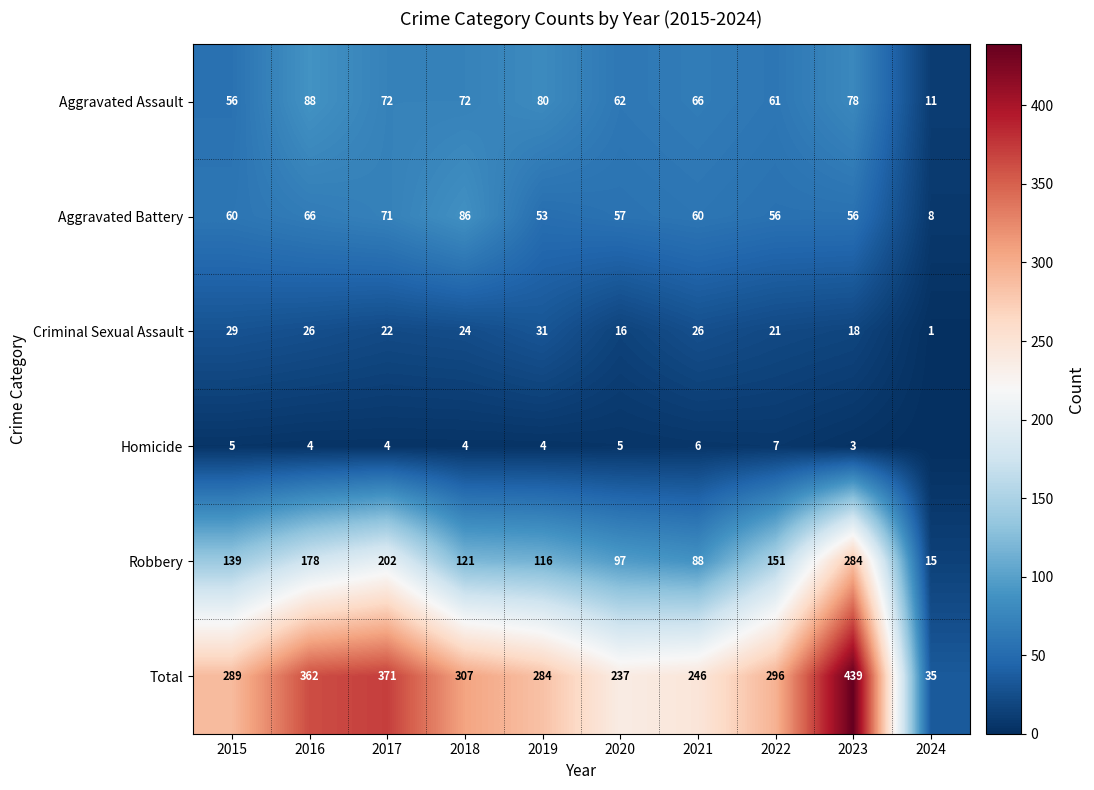

Is the value of Criminal Sexual Assault at 2017 greater than the value of Aggravated Assault at 2017?

No